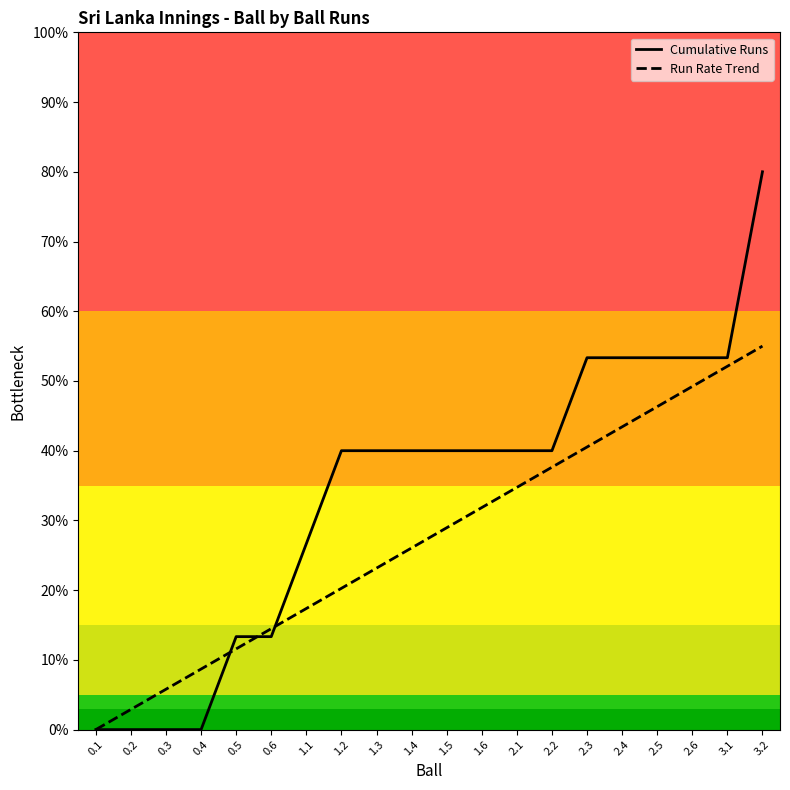

The Run Rate Trend series shows 37.0 at 1.3. True or false?

False